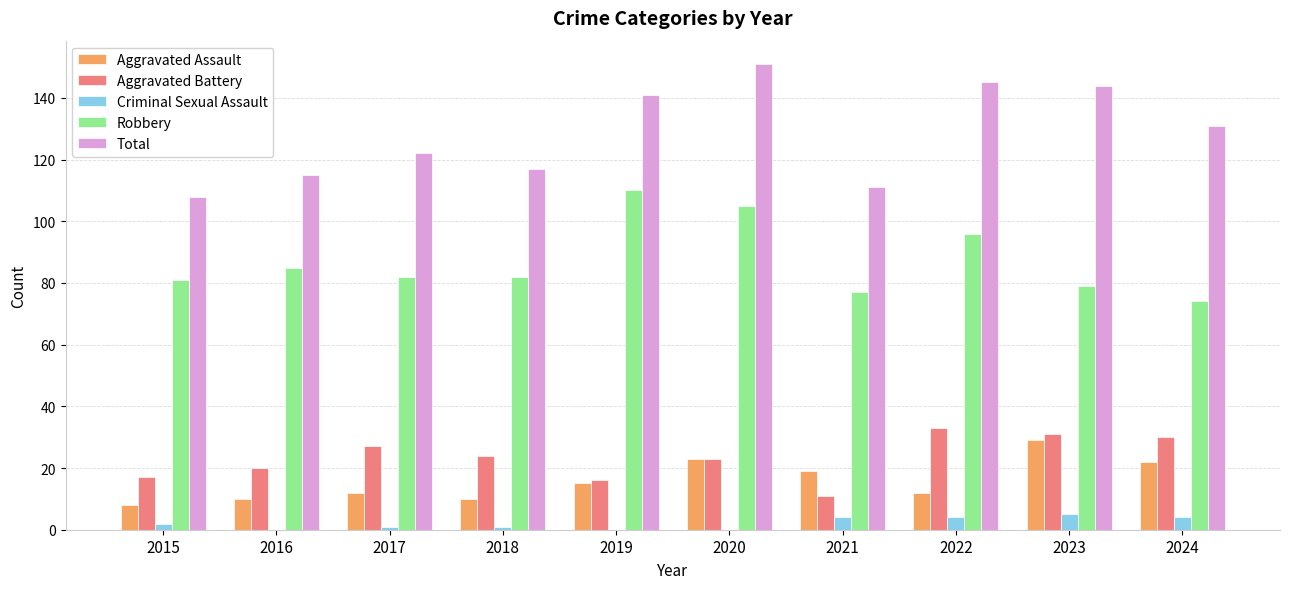

What is the average value of the Aggravated Assault series?

16